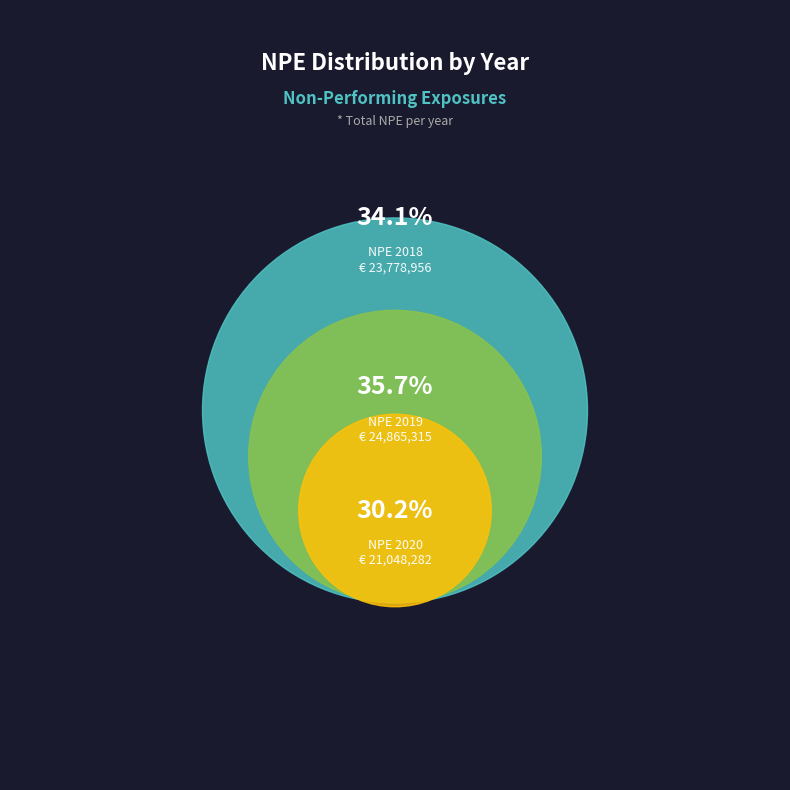

How many slices are in this pie chart?

3